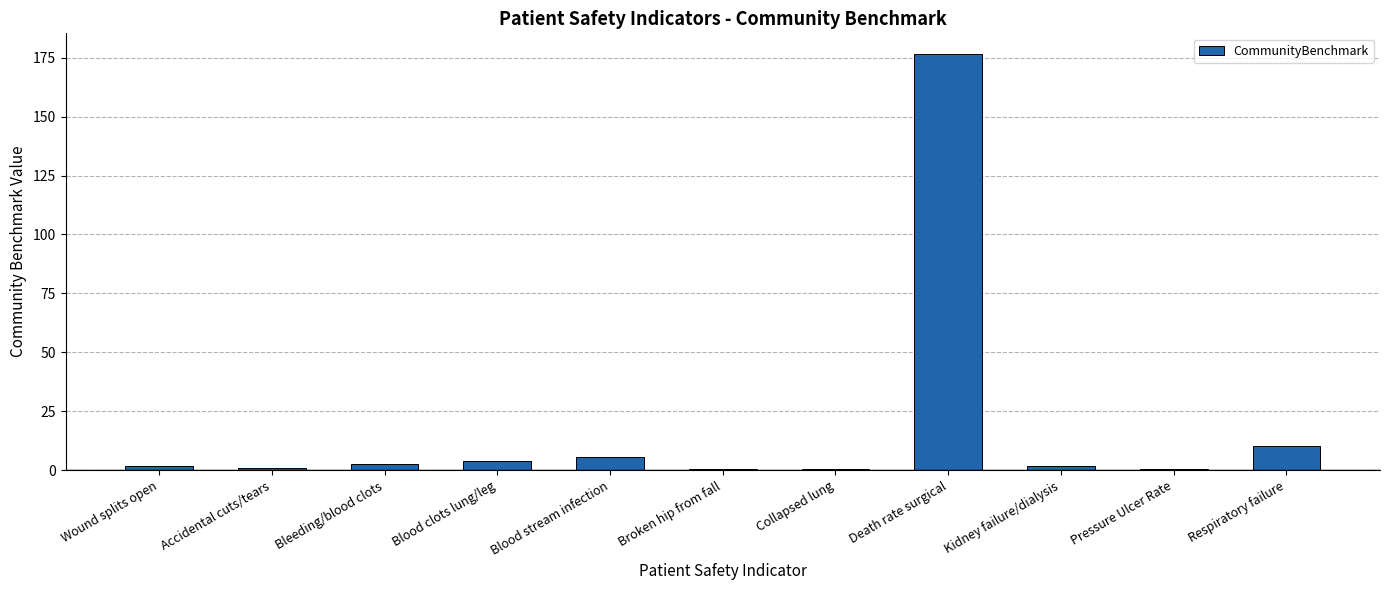

Which has a higher value, Blood stream infection or Kidney failure/dialysis?

Blood stream infection